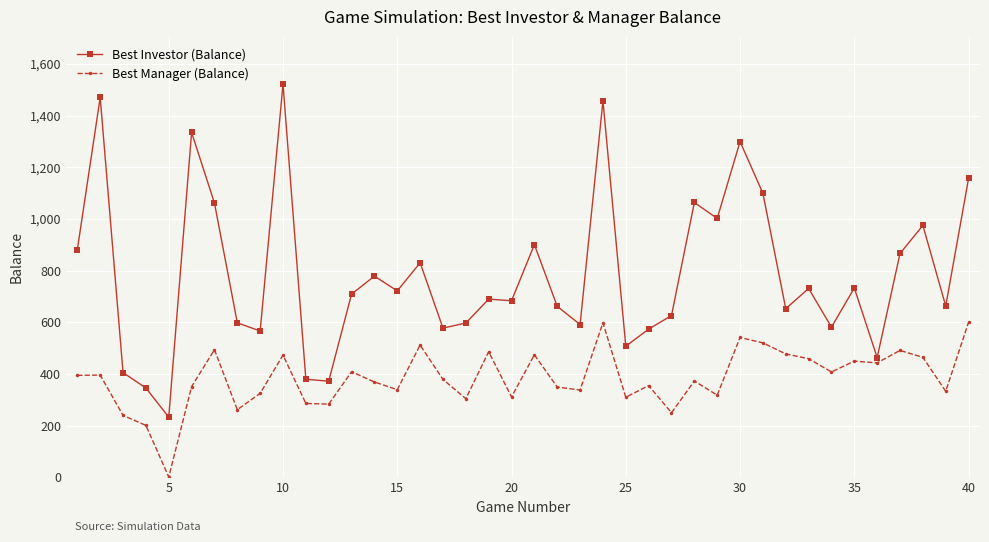

What is the value of the Best Manager (Balance) point at the 8th from the left?

261.2